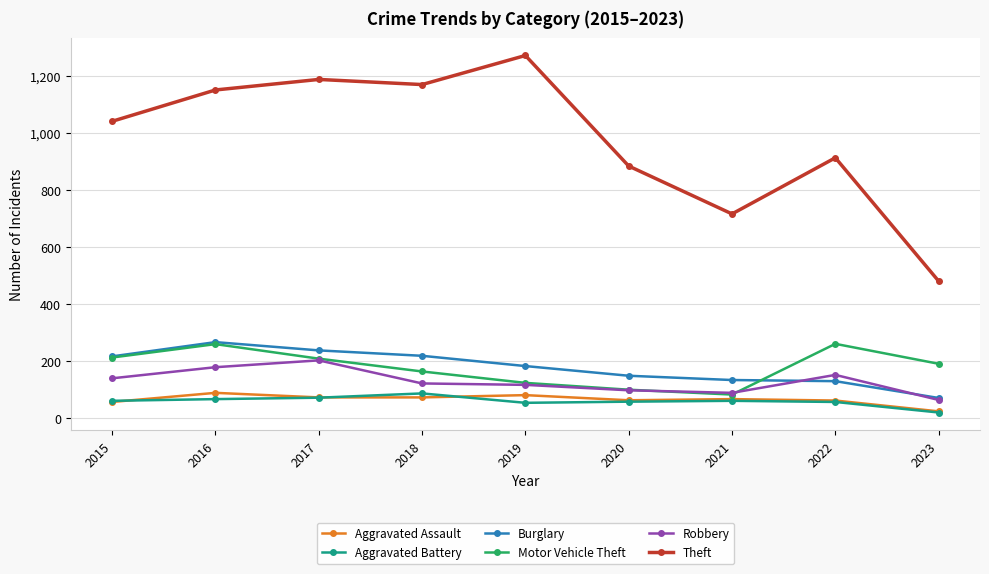

True or false: Burglary and Aggravated Assault intersect in this chart.

False